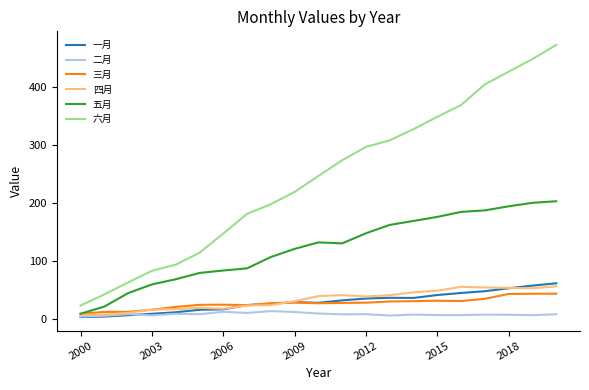

Does the chart have visible grid lines?

No